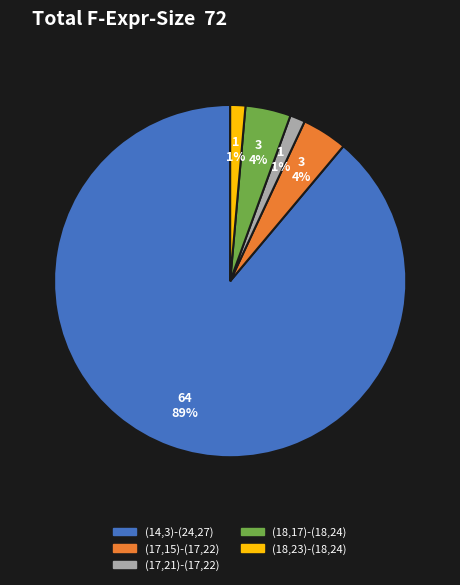

Count the number of slices in the pie.

5